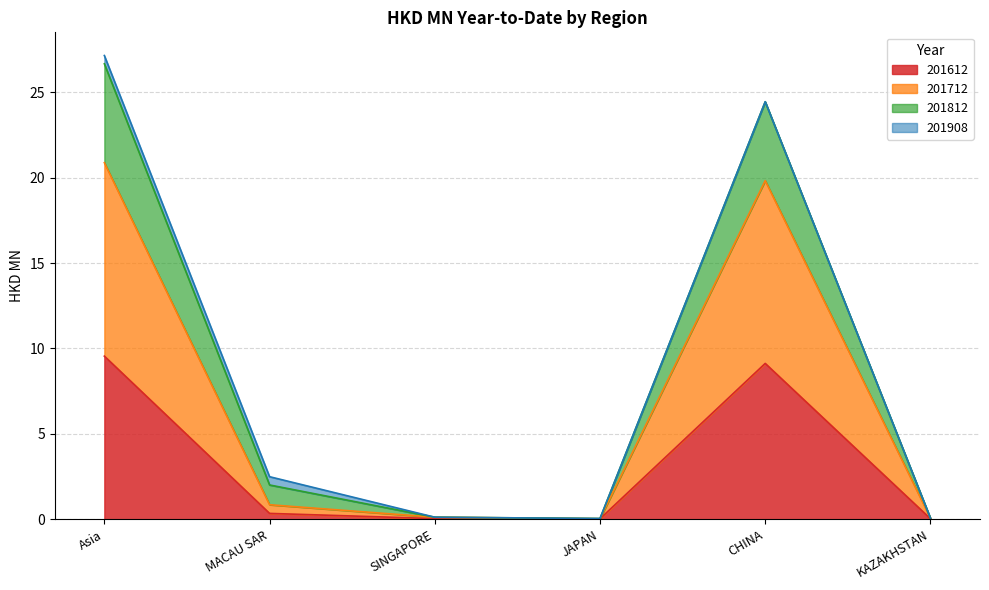

What is the sum of all 201712 values?

41.8